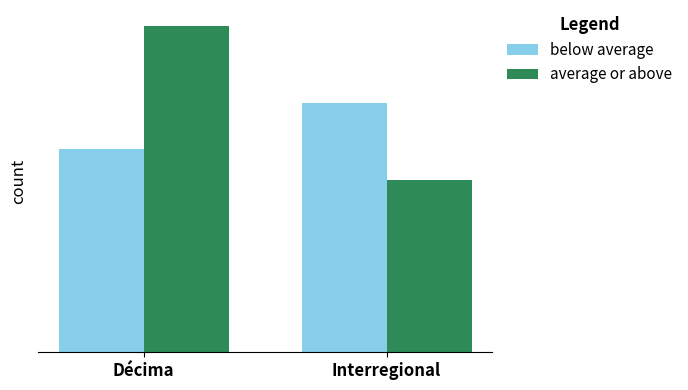

Does the chart contain any negative values?

No